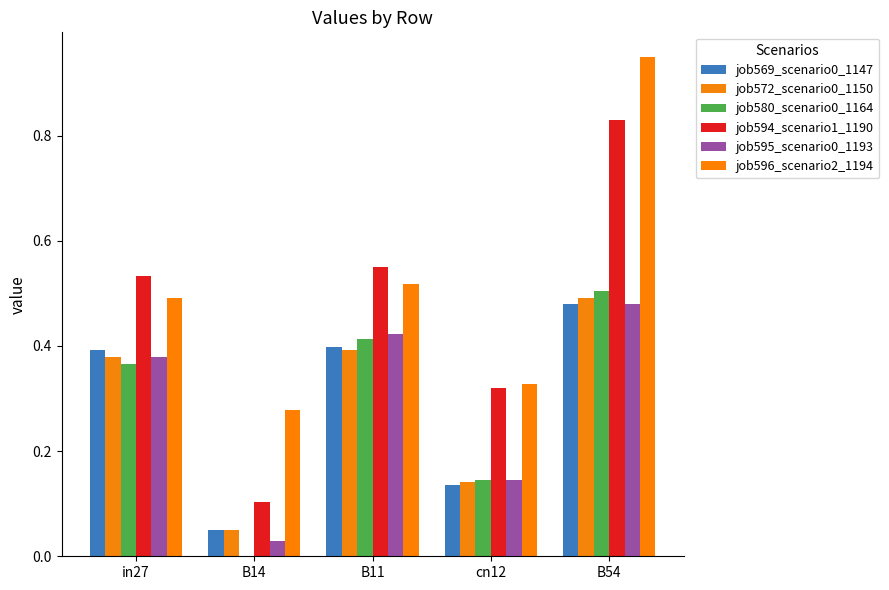

Which series has the largest total across all categories?

job596_scenario2_1194